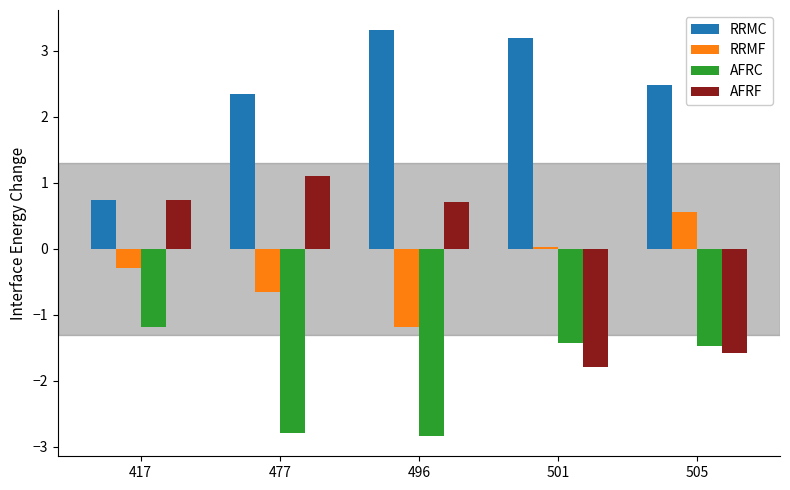

Is the value of RRMF at 501 greater than the value of AFRC at 477?

Yes